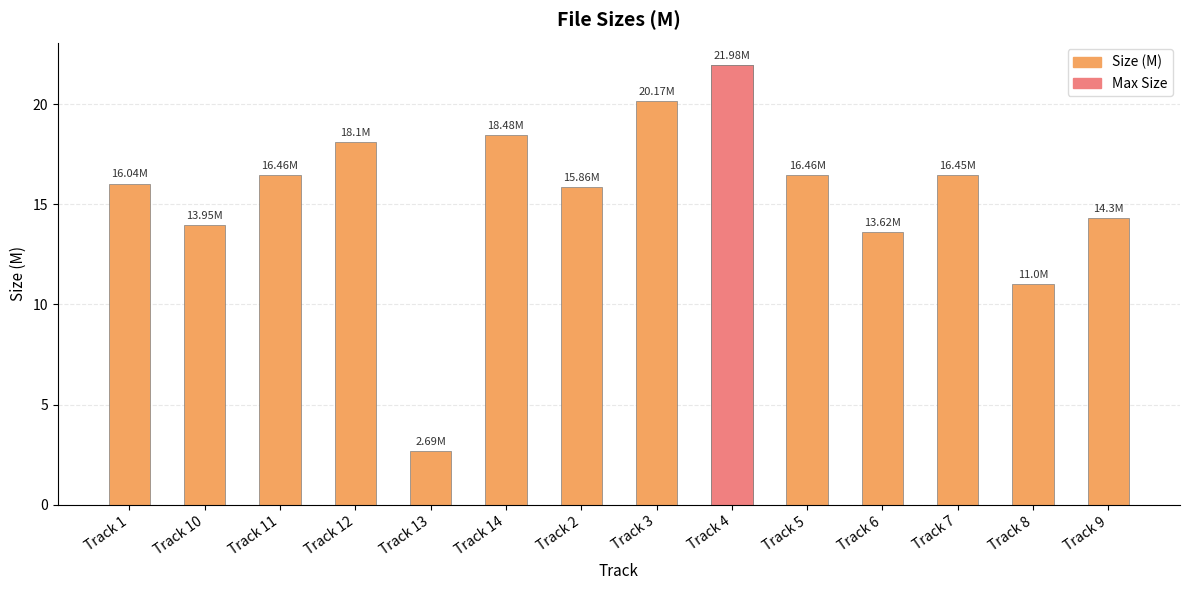

What is the sum of all values?

215.6